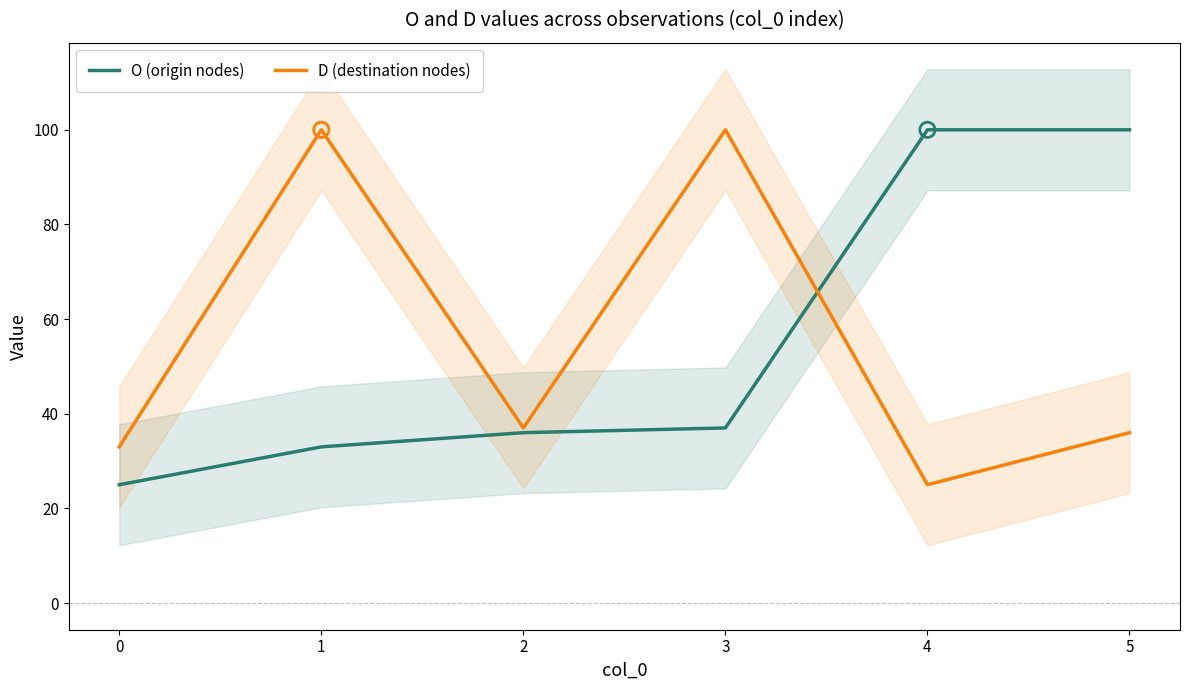

Which series has the largest Y range (max minus min)?

O (origin nodes)